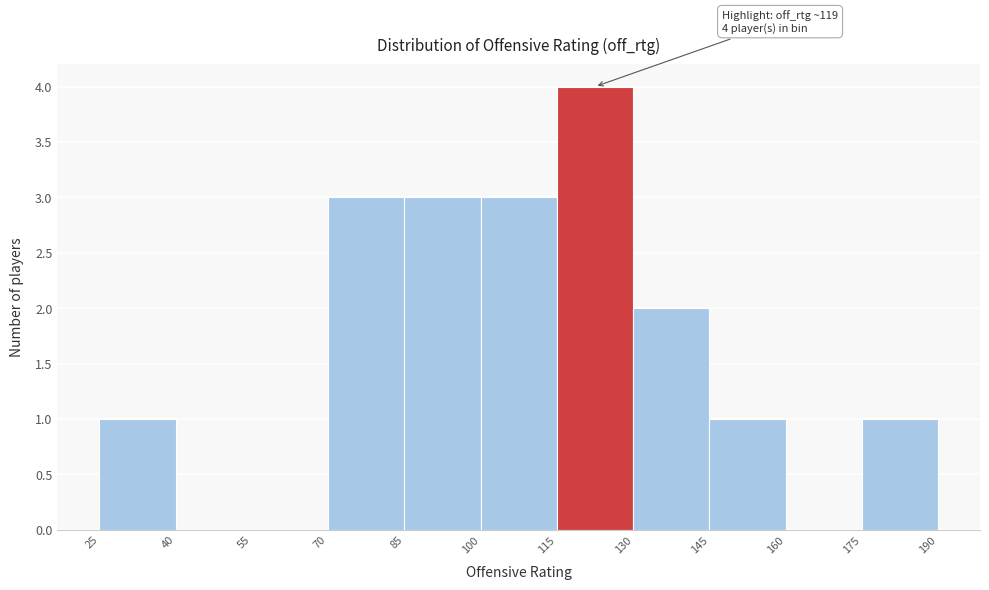

Over which range of the x-axis is the bar tallest?

115 to 130